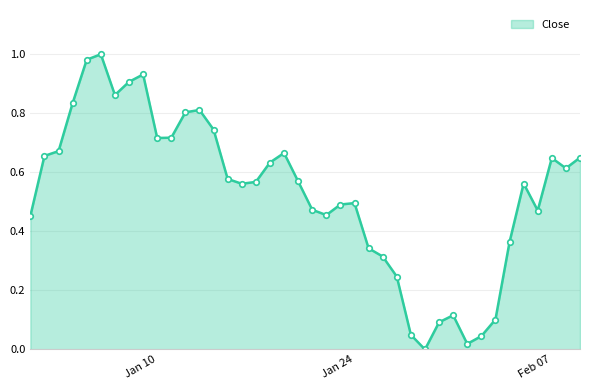

What is the sum of all values?

21.2